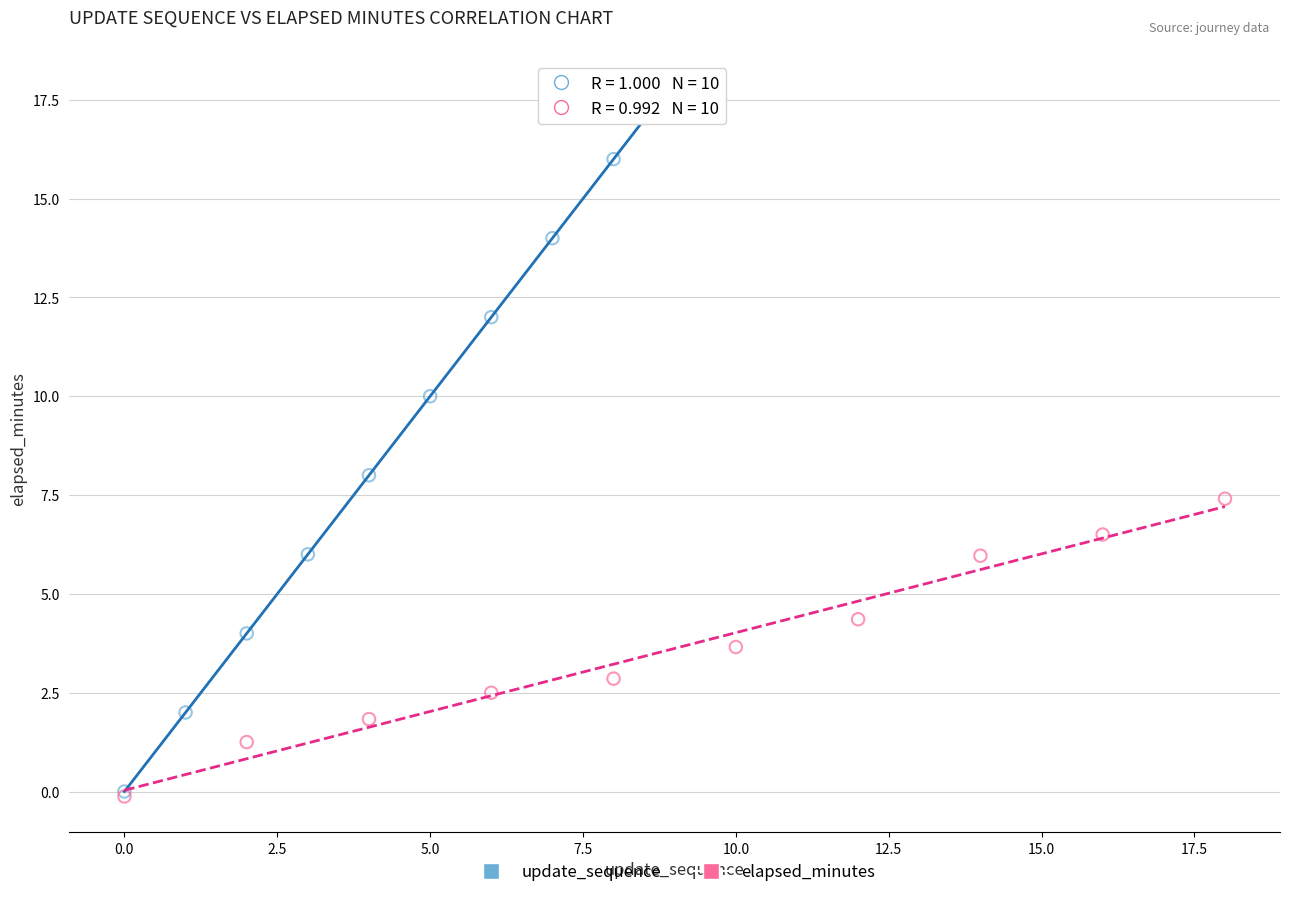

Which series reaches the maximum Y coordinate?

update_sequence